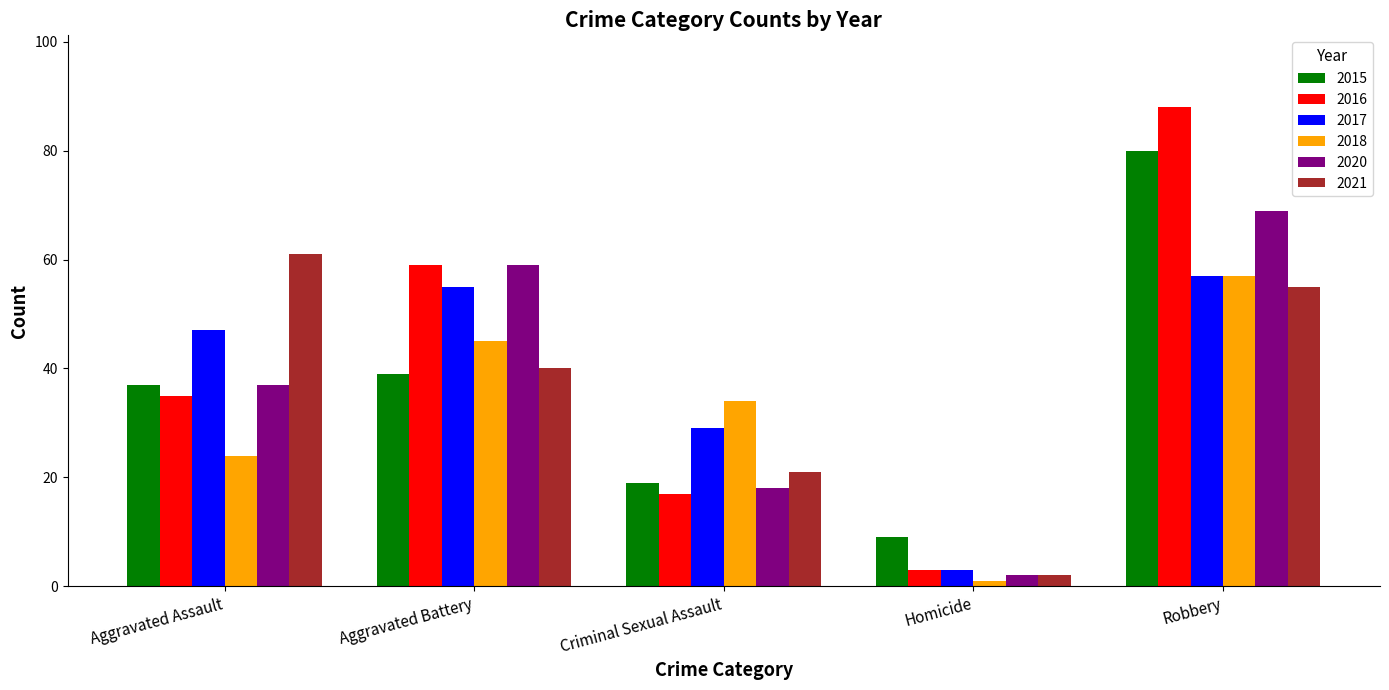

Is it true that 2020 equals 104 at Robbery?

False